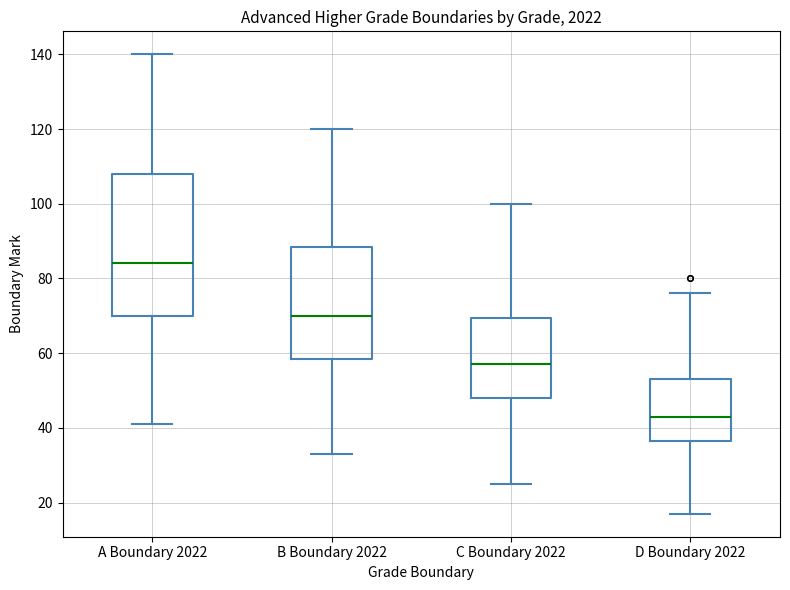

Which box's median line is the highest?

A Boundary 2022